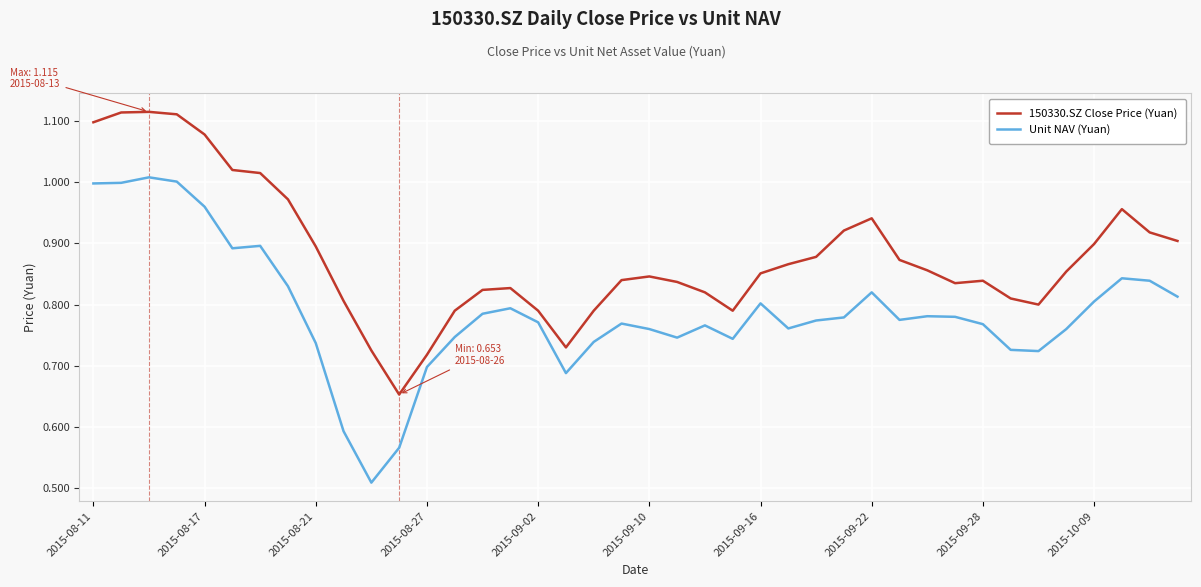

Which series has the largest total across all categories?

150330.SZ Close Price (Yuan)